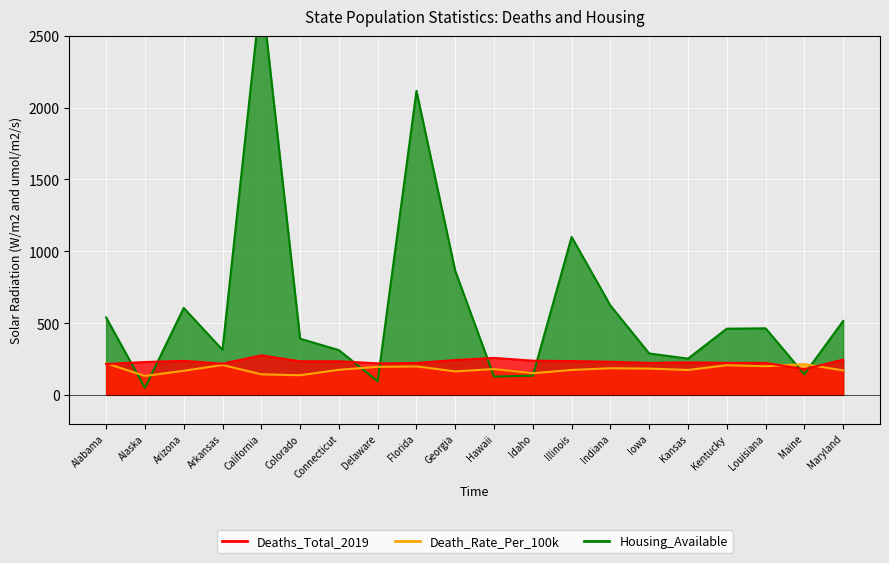

Is it true that Deaths_Total_2019 equals 1240.9 at Florida?

False